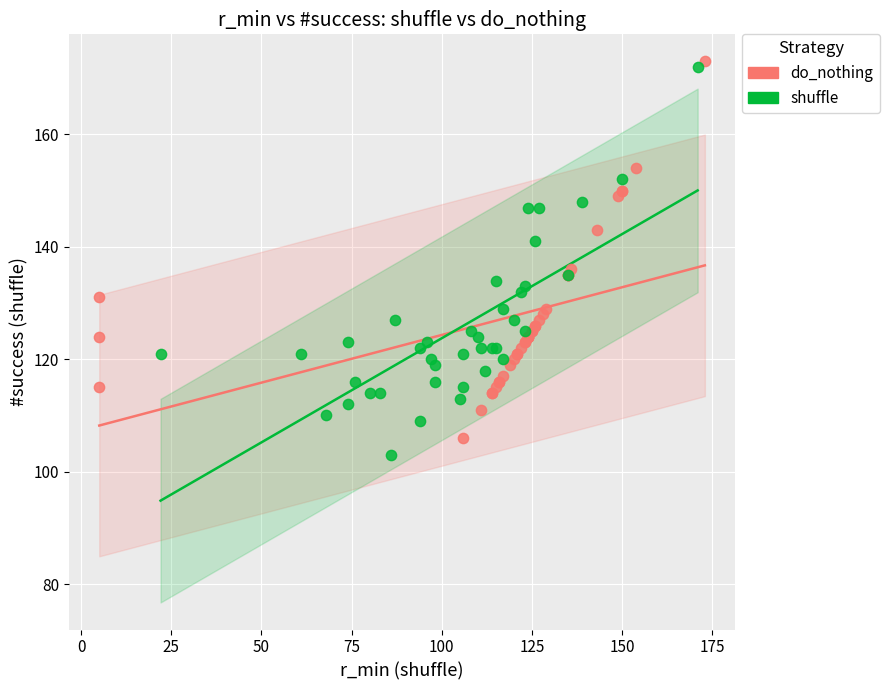

Which series has the widest spread of Y values?

shuffle